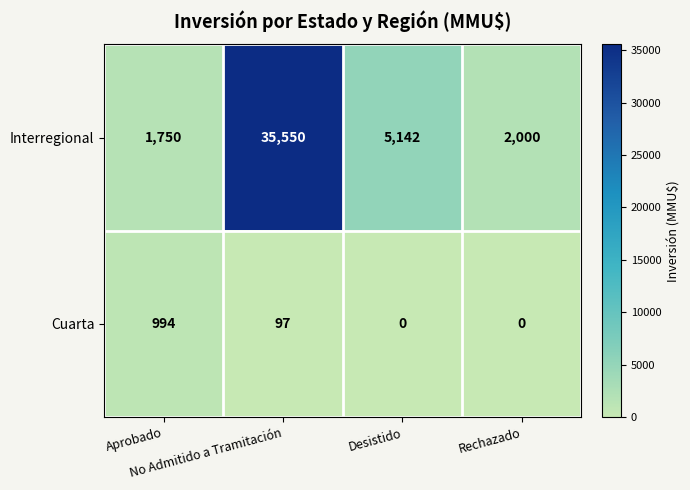

Which series has the largest range (max minus min)?

Interregional